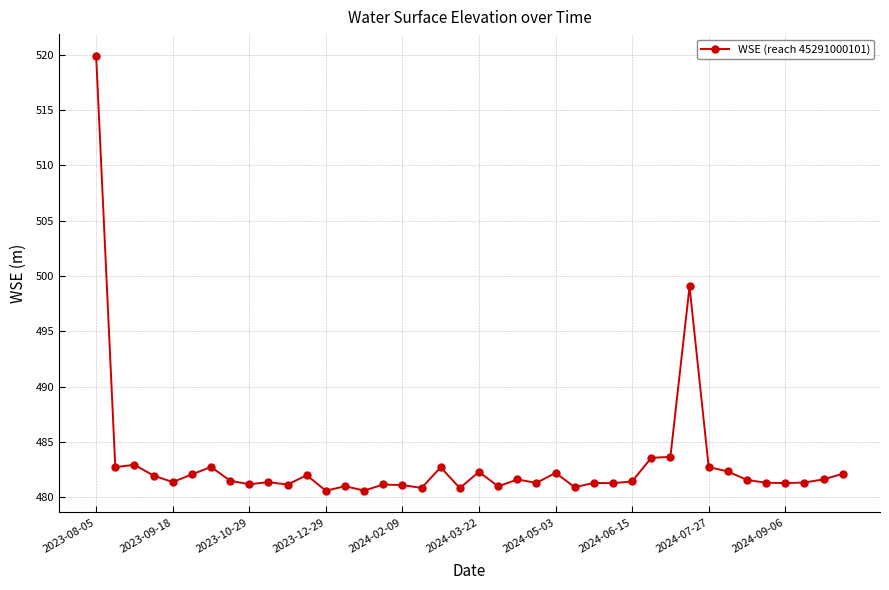

What is the sum of all values?

19323.9